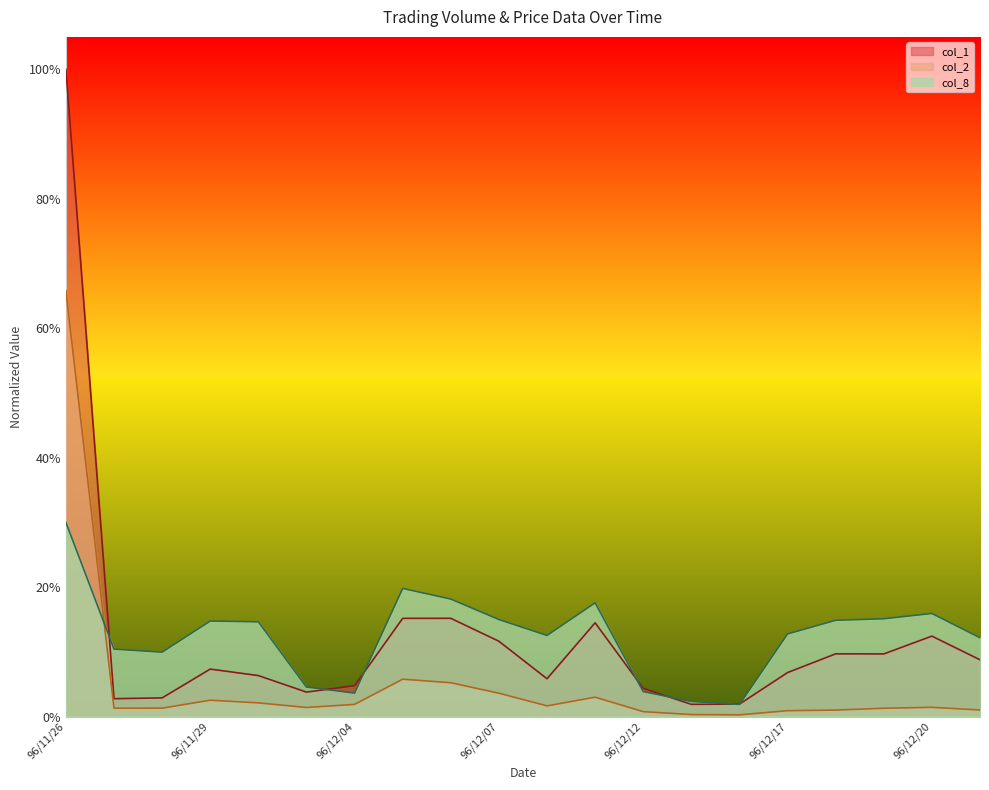

At which label is col_2 closest to 0?

96/12/14